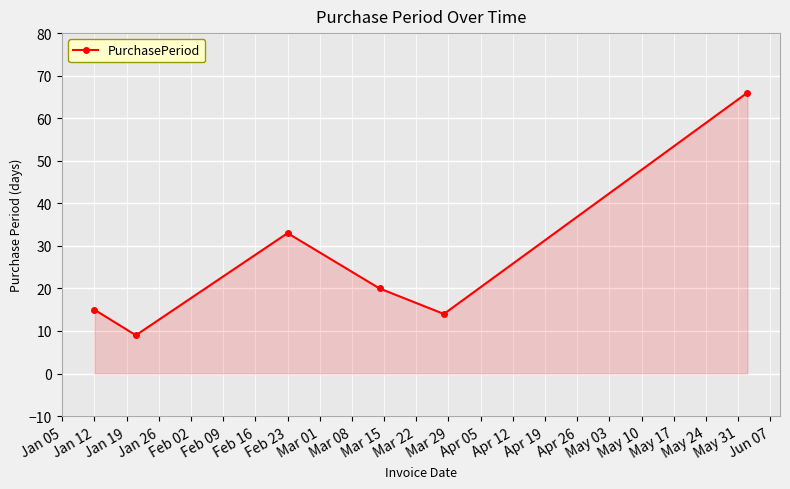

How many interior local valleys (lower than both neighbors) does the data have?

2